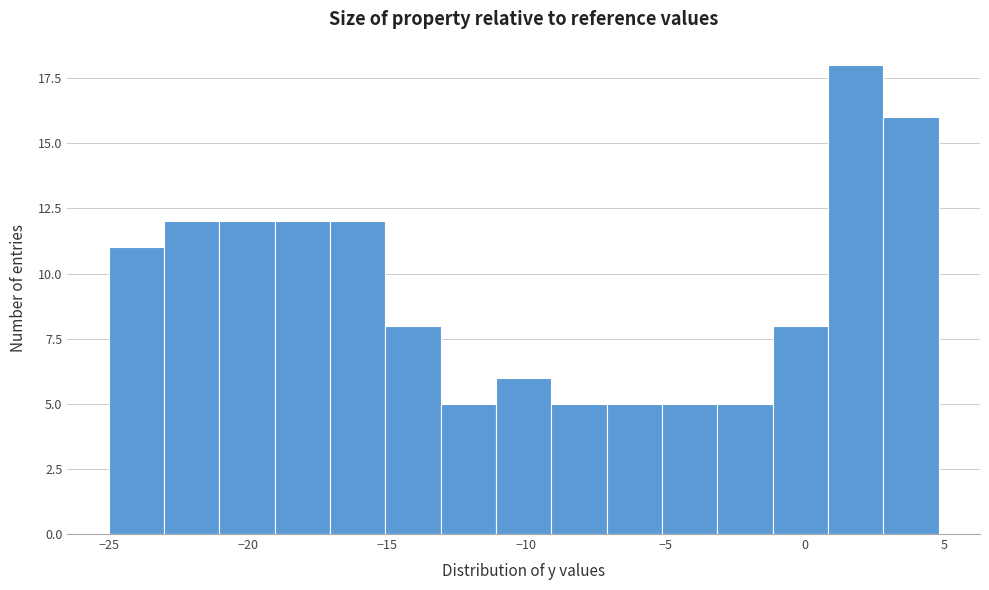

Around what value on the x-axis is the tallest bar? Give the approximate position of its centre, as read against the axis.

2.0